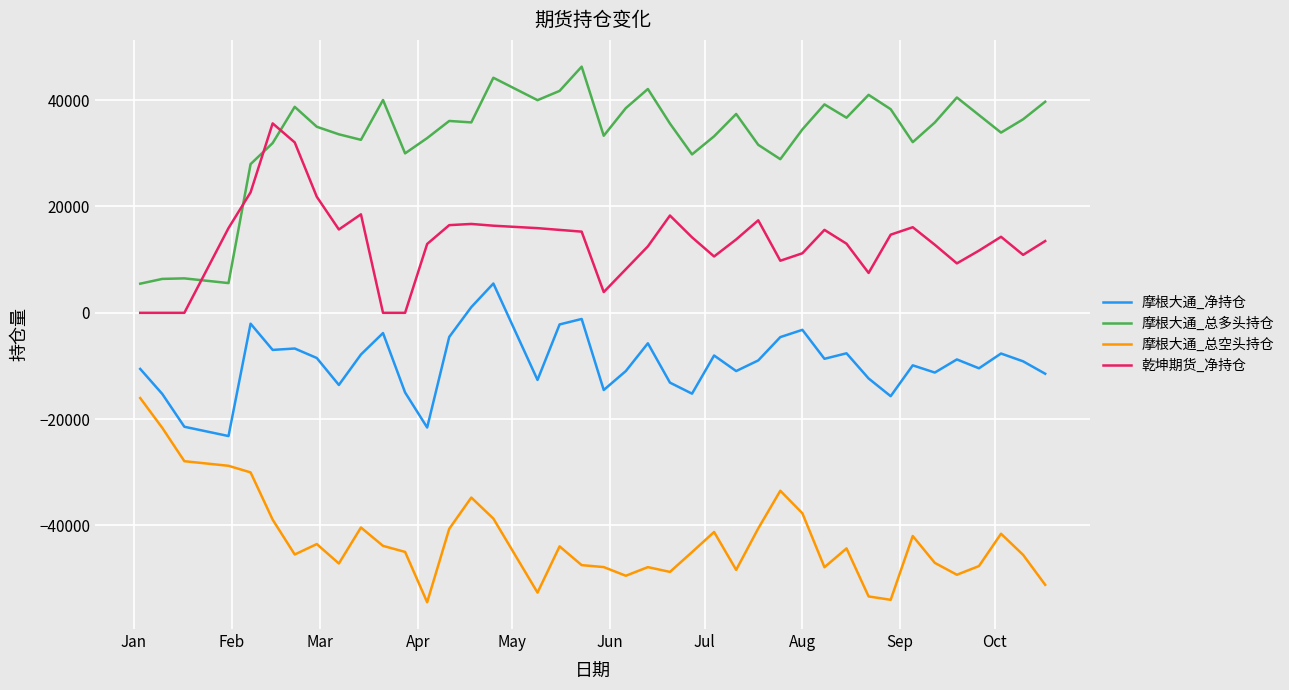

What is the difference between the maximum and minimum values in the 摩根大通_净持仓 series?

28690